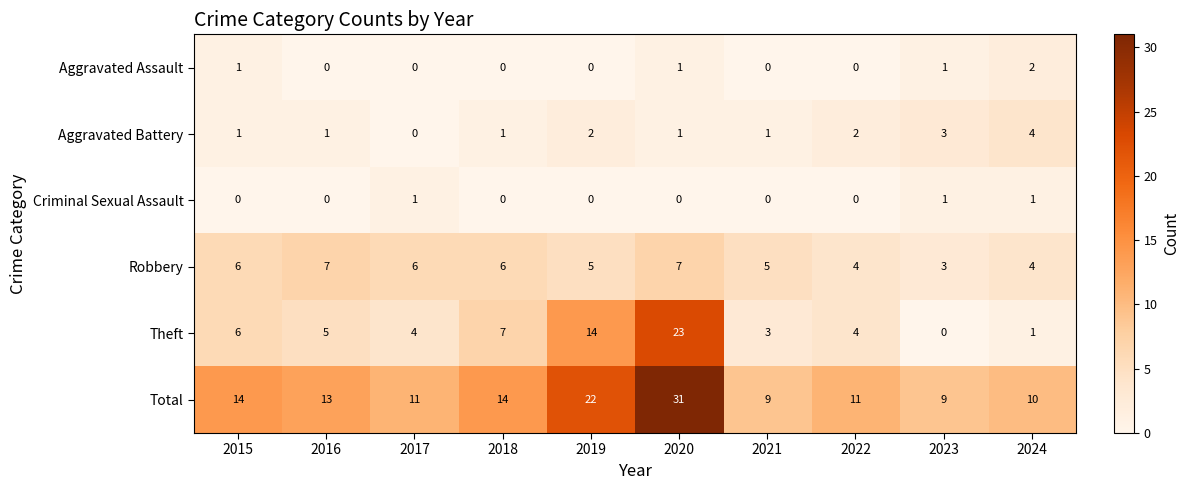

Which series has the largest total across all categories?

Total